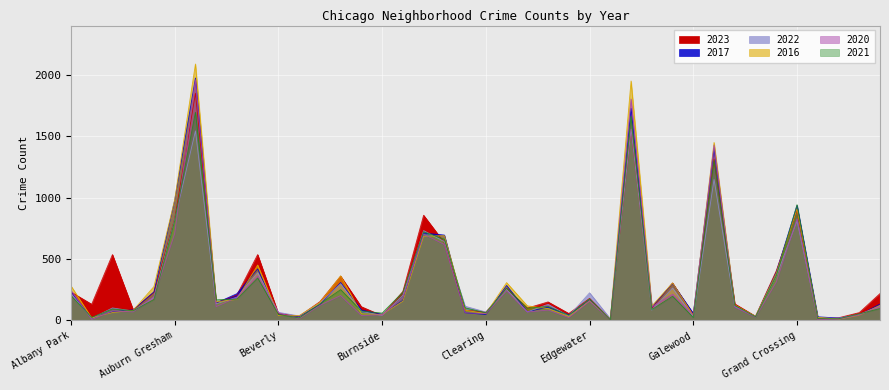

What is the lowest value of the 2023 series?

10